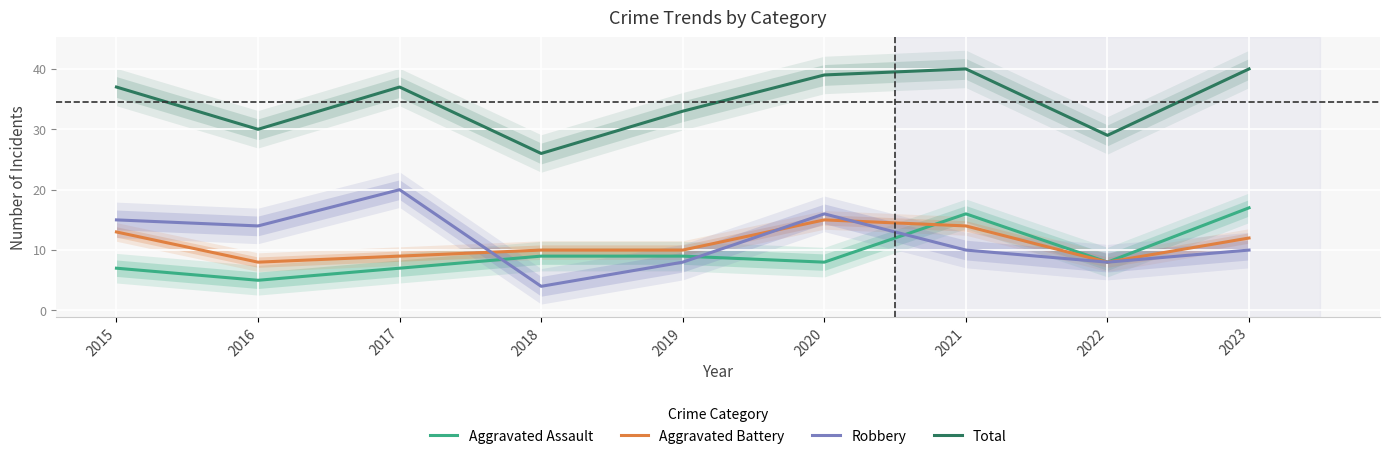

The value of Aggravated Assault at 2019 is 14. True or false?

False